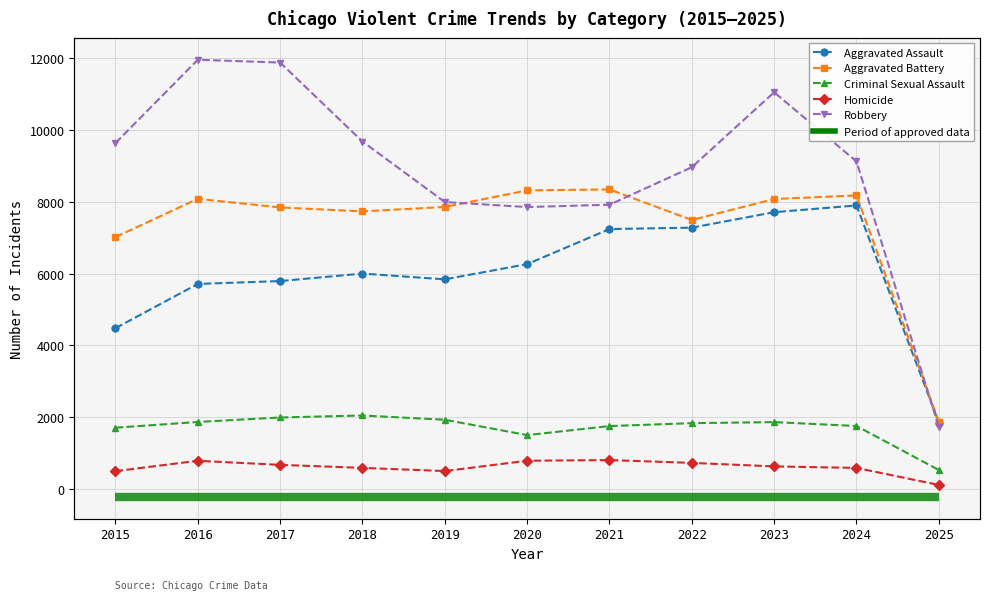

What is the minimum value shown in the chart?

112